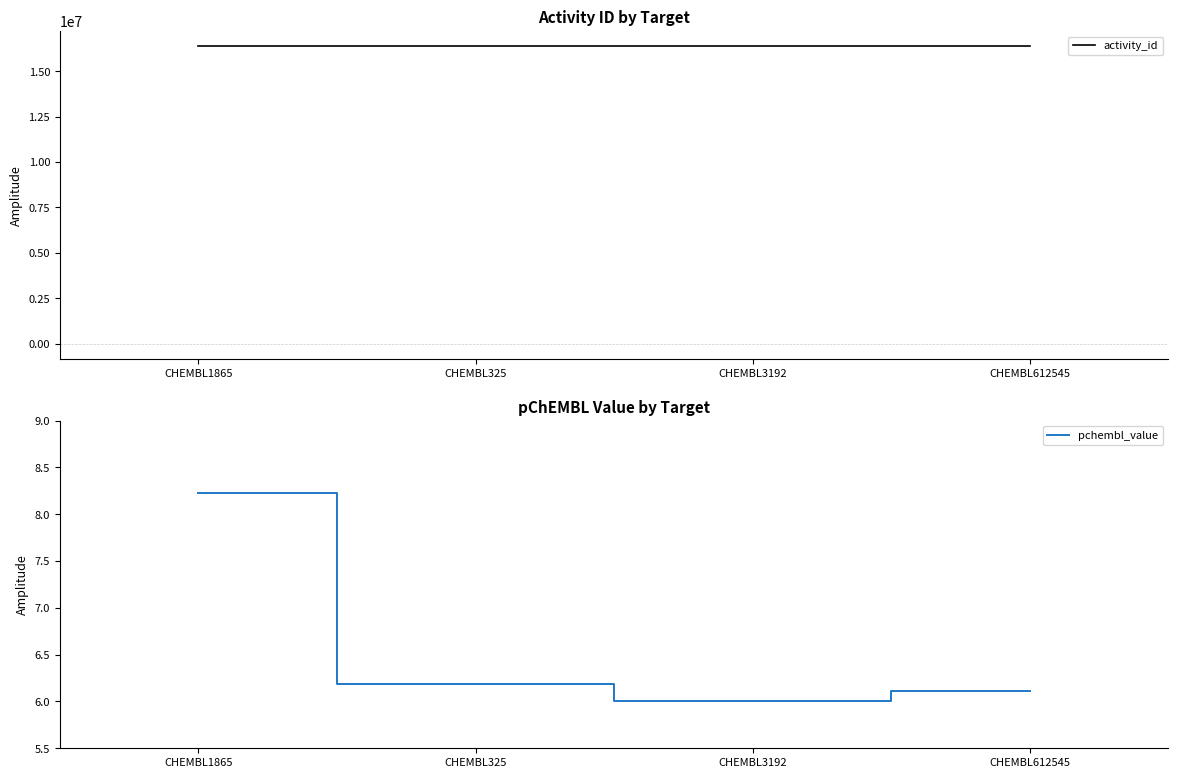

Reading left to right, extract all data points from this chart.

activity_id: CHEMBL1865=16389796.0	CHEMBL325=16389813.0	CHEMBL3192=16389871.0	CHEMBL612545=16390826.0
pchembl_value: CHEMBL1865=8.2	CHEMBL325=6.2	CHEMBL3192=6.0	CHEMBL612545=6.1